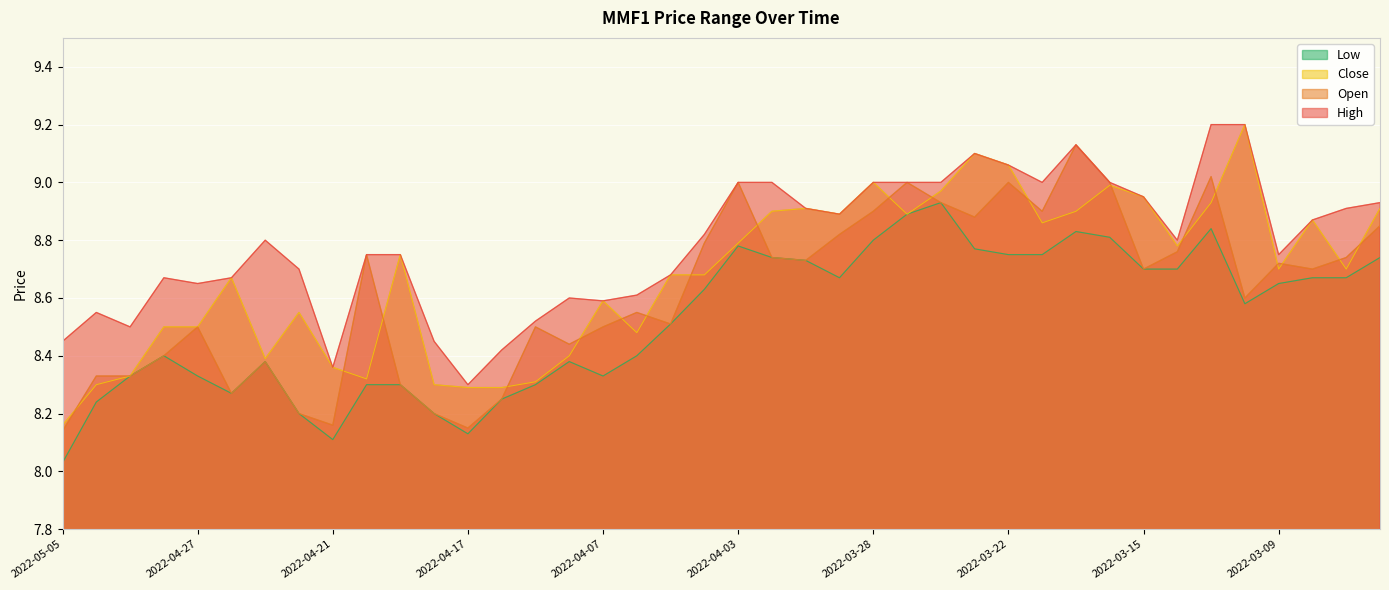

Is it true that Close equals 8.9 at 2022-03-20?

True